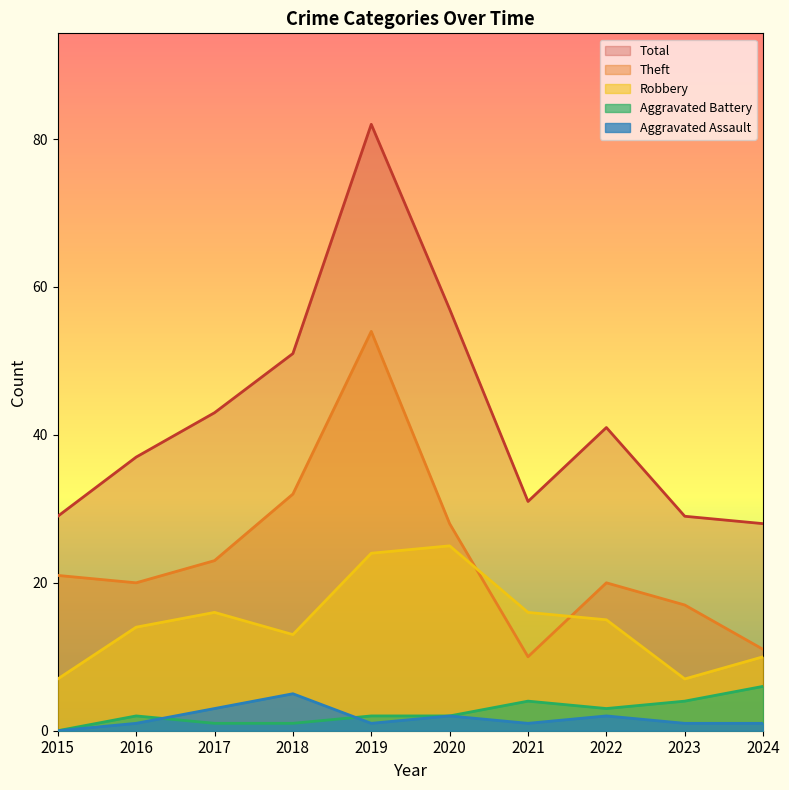

How many series are shown in this chart?

5